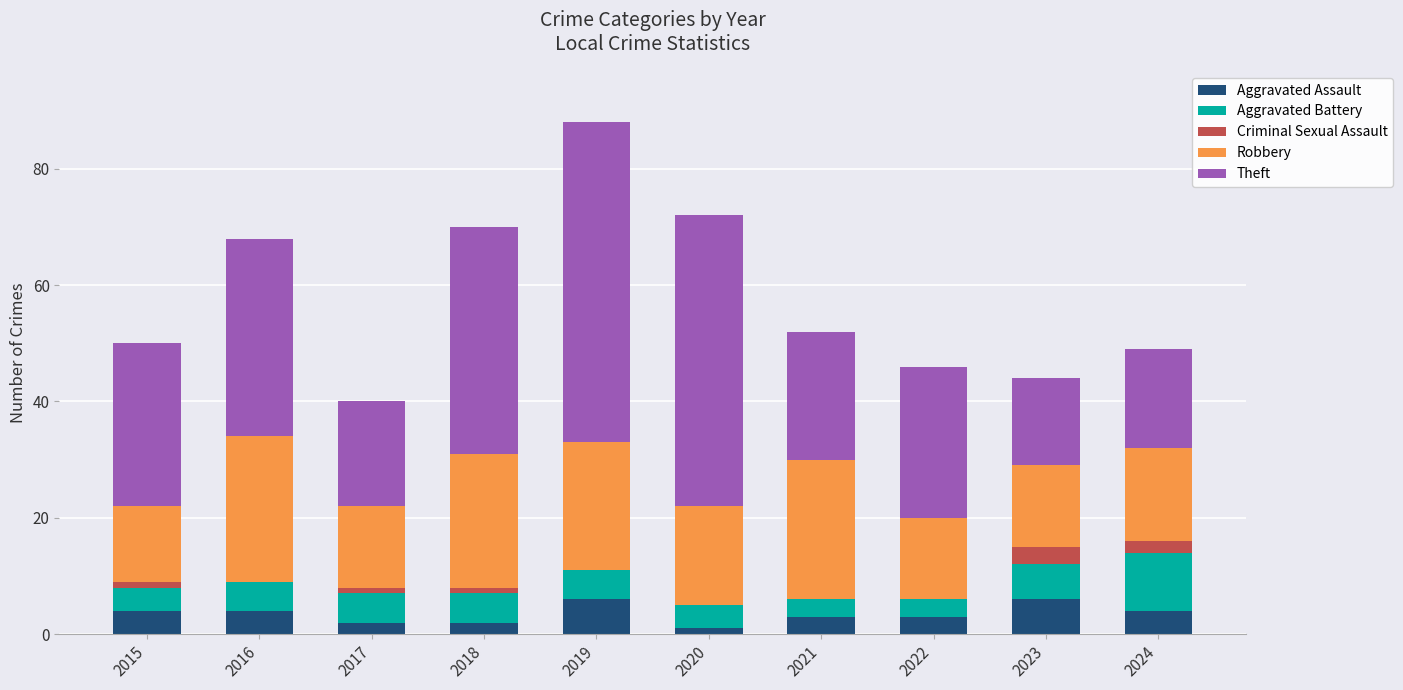

At which category is the sum across all series the highest?

2019